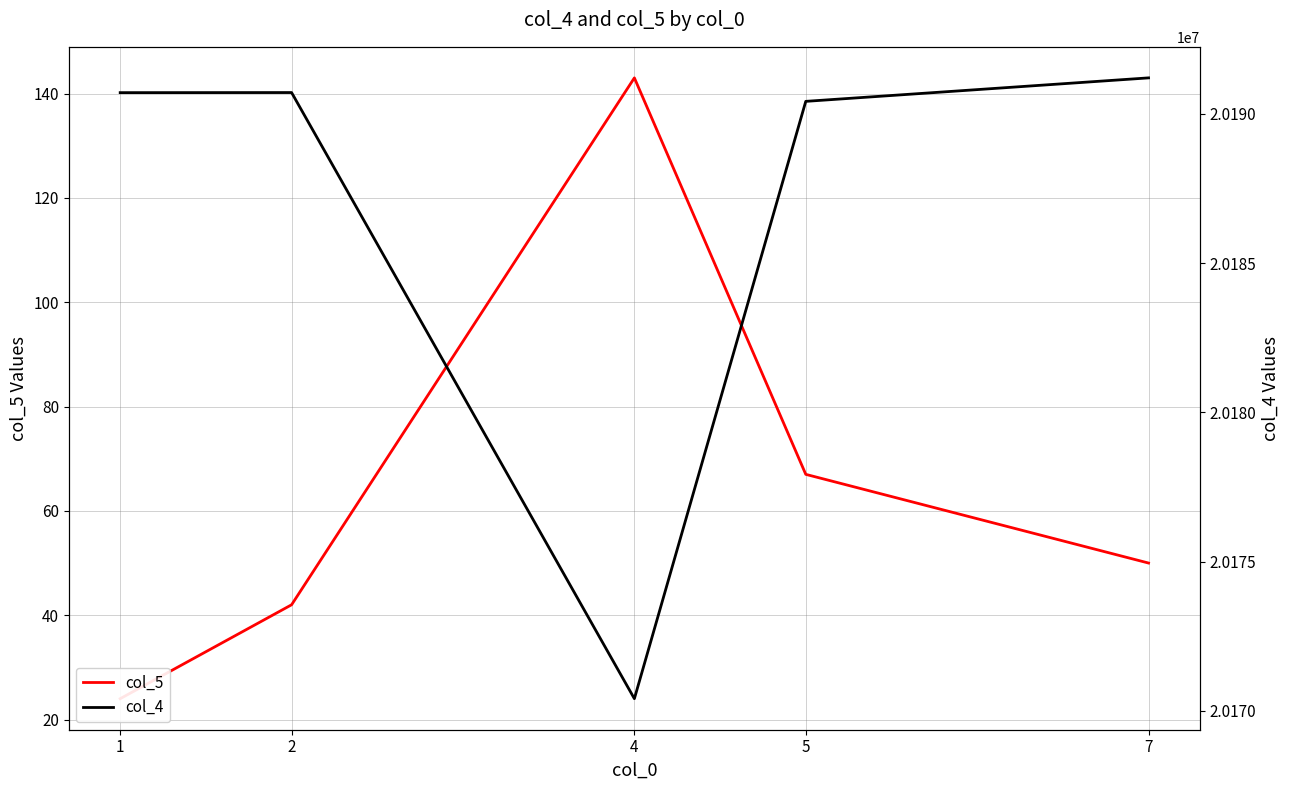

What is the minimum value shown in the chart?

24